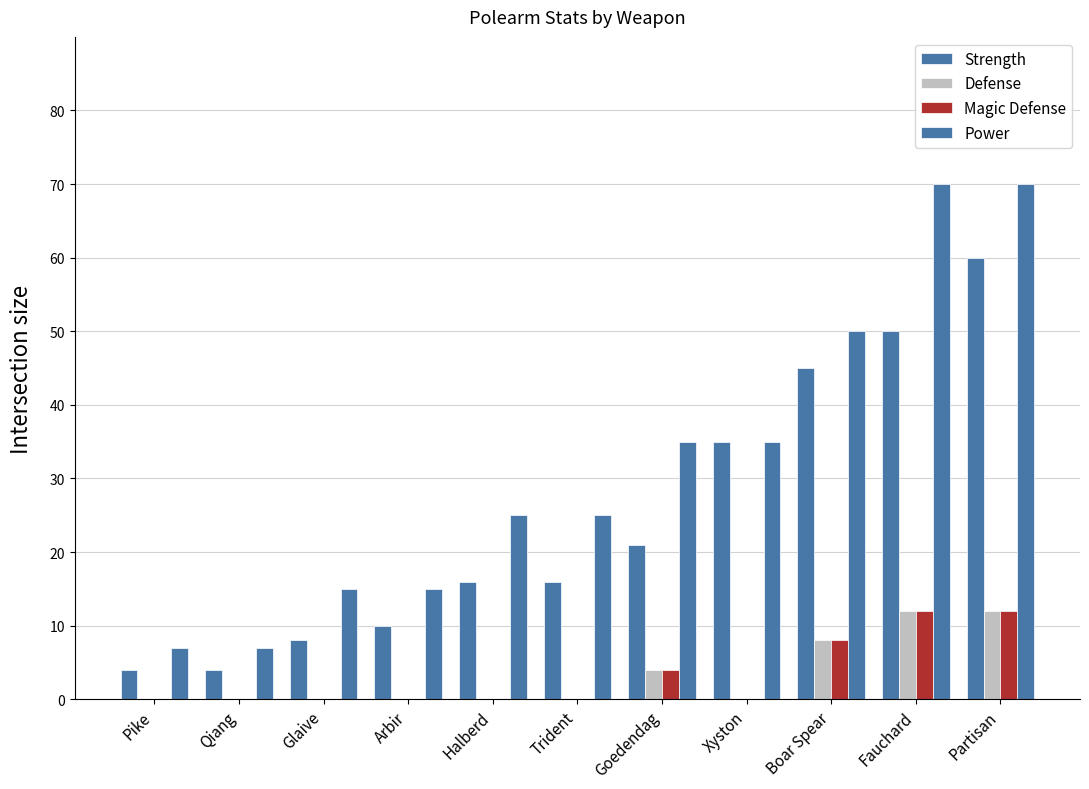

What is the maximum value for Power?

70